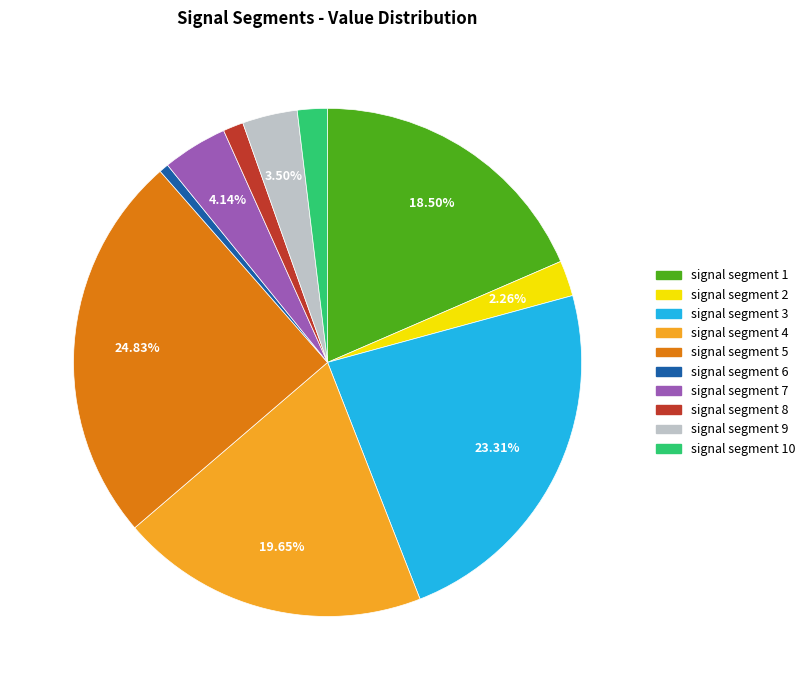

Which slice is the smallest?

signal segment 6